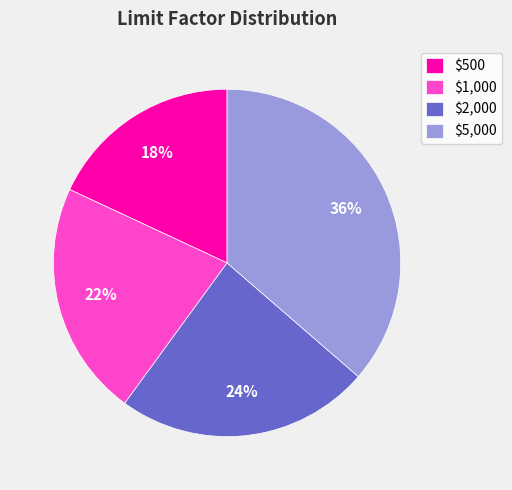

What percentage is the $5,000 slice, to the nearest percent?

36%